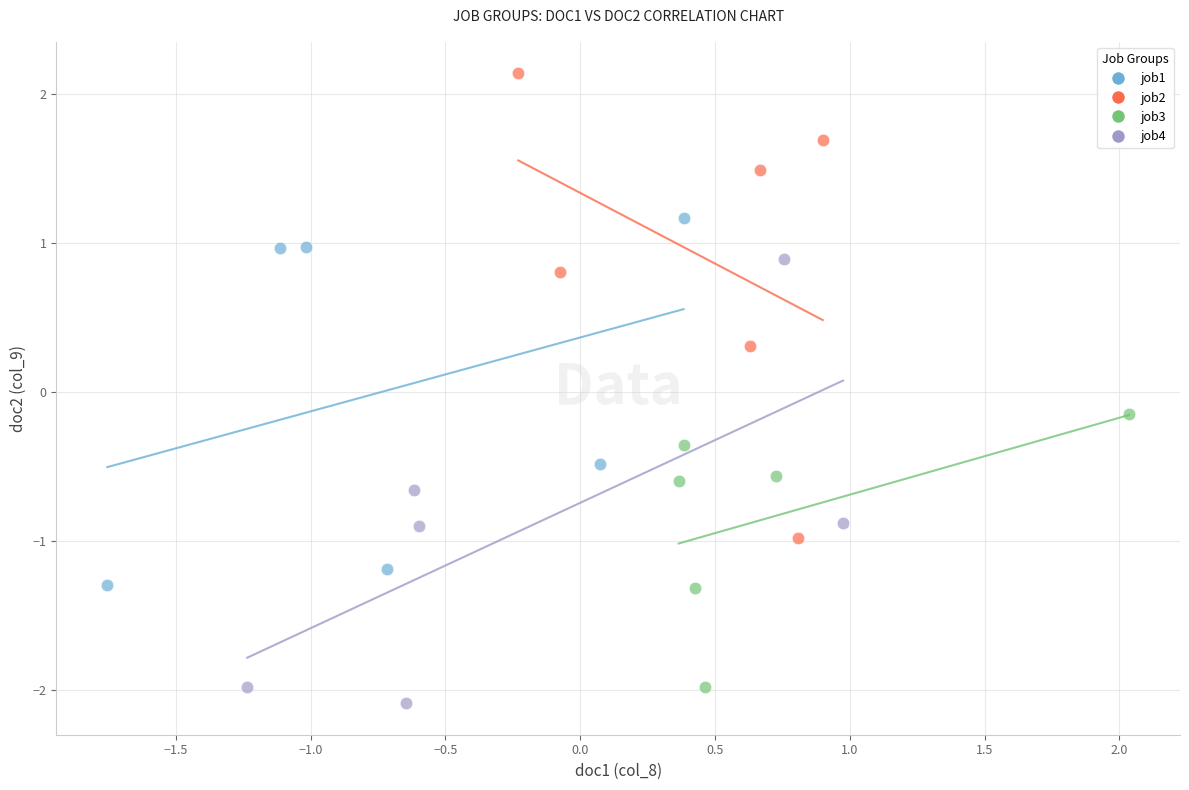

Which series has the widest spread of Y values?

job2